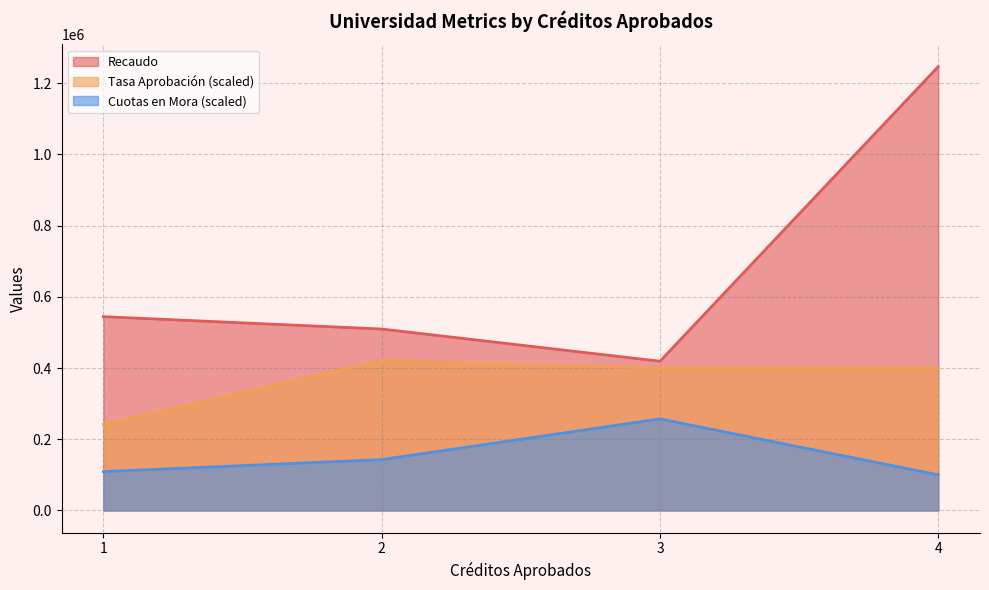

What is the maximum value for Tasa Aprobación?

1.0